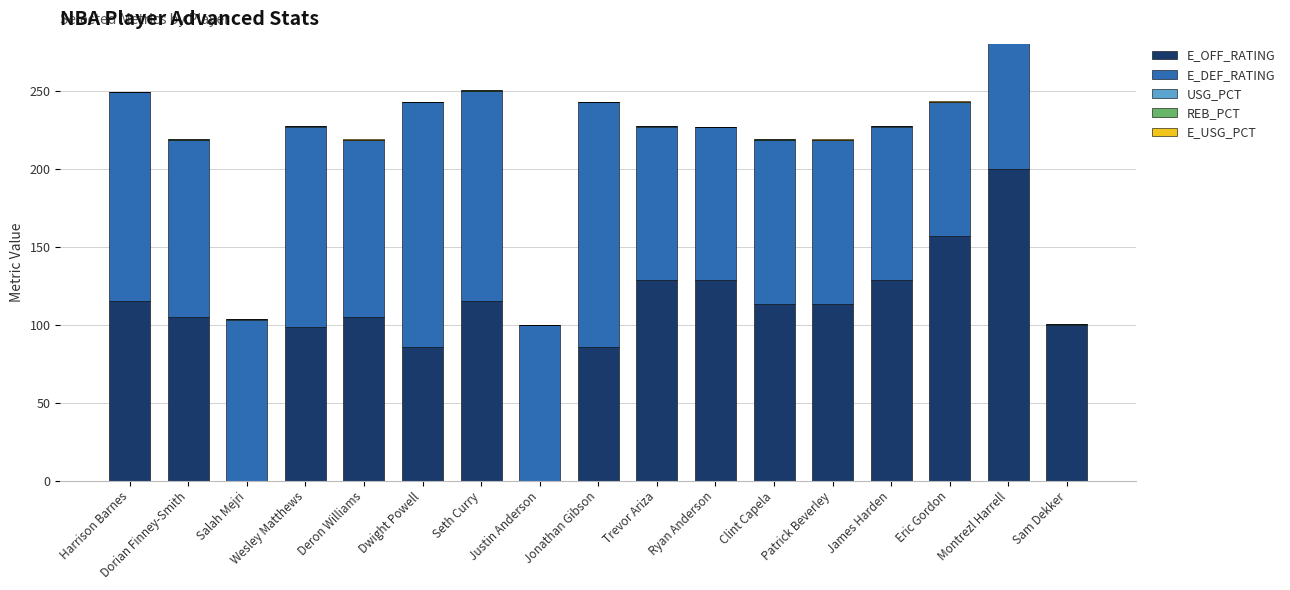

What is the average value of the E_DEF_RATING series?

110.8